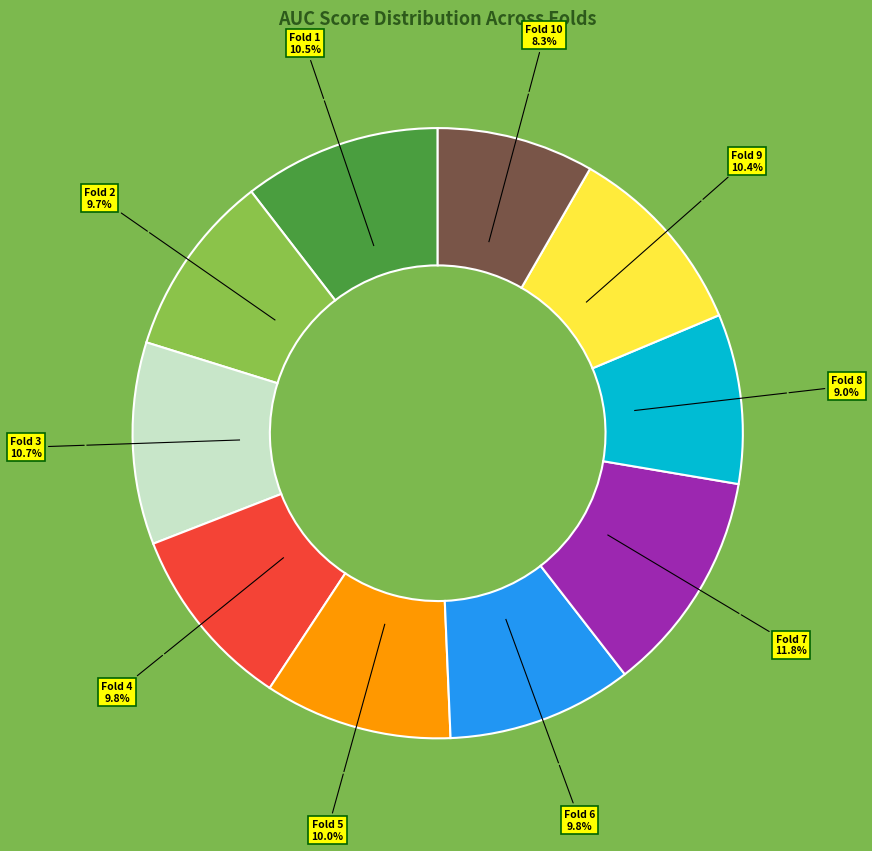

How many segments does this pie chart have?

10